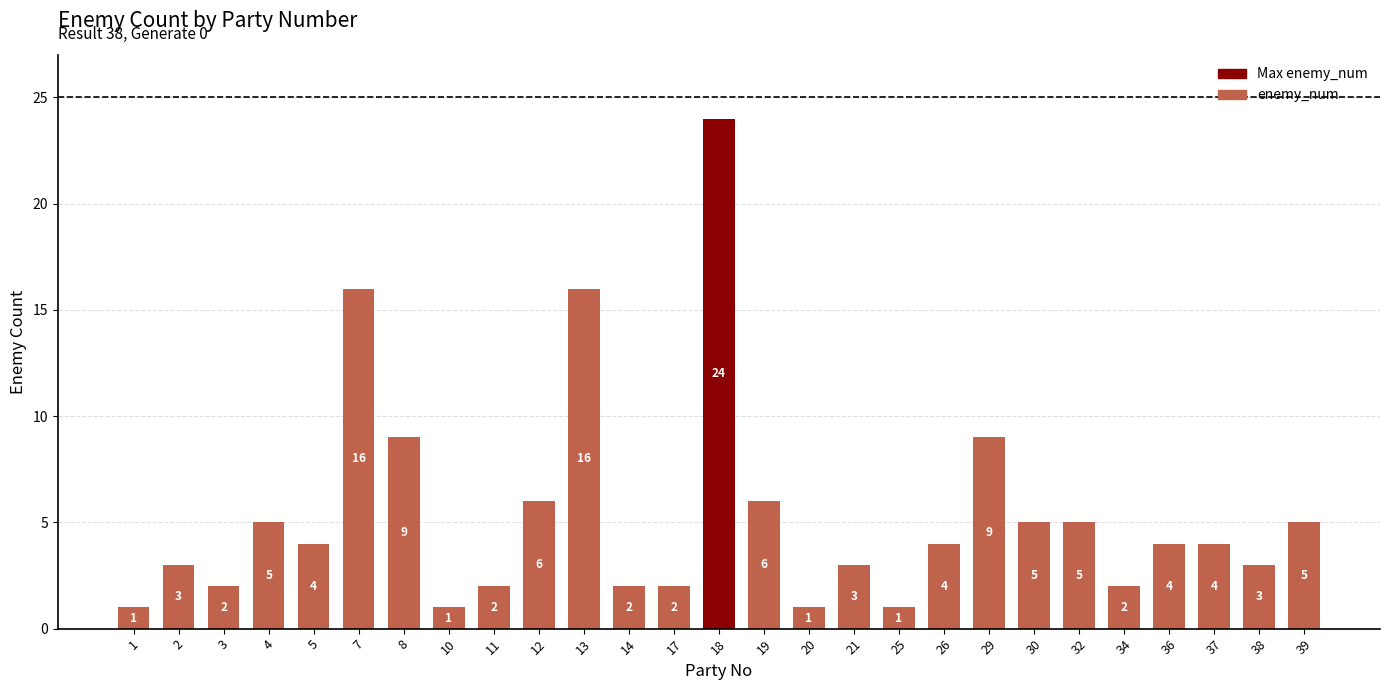

The value at 37 is 4. True or false?

True